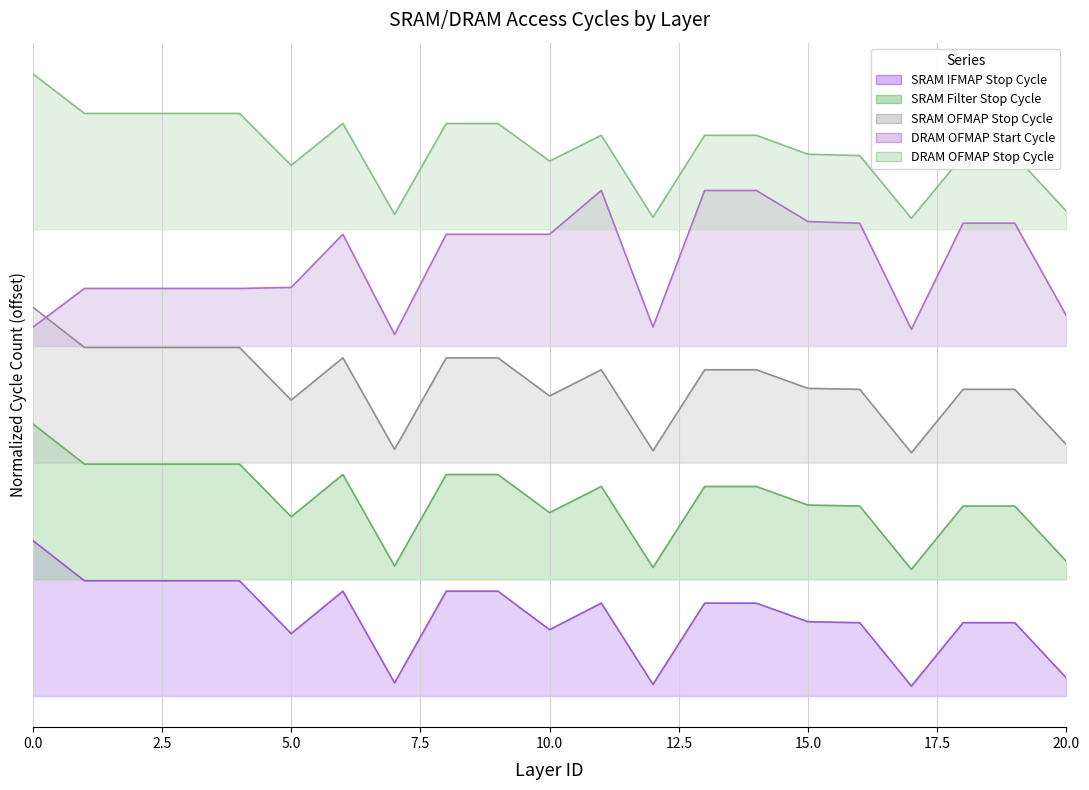

How many data points in SRAM Filter Stop Cycle (line) are less than 53892?

10